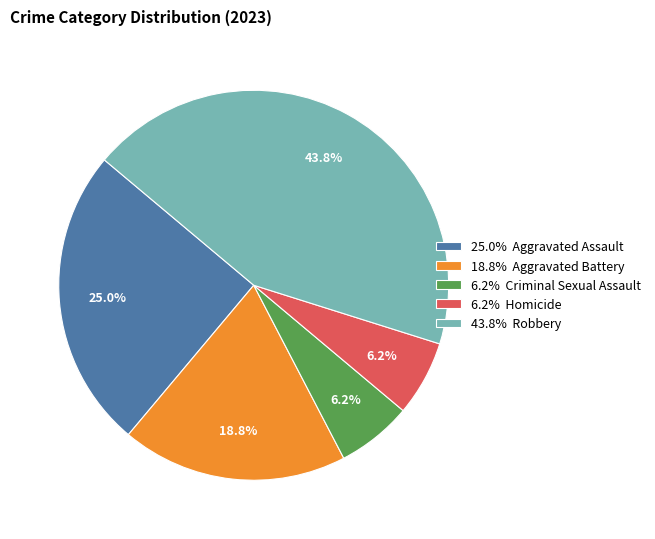

Approximately how many times larger is the value at 6.2% Criminal Sexual Assault compared to 6.2% Homicide?

1.0